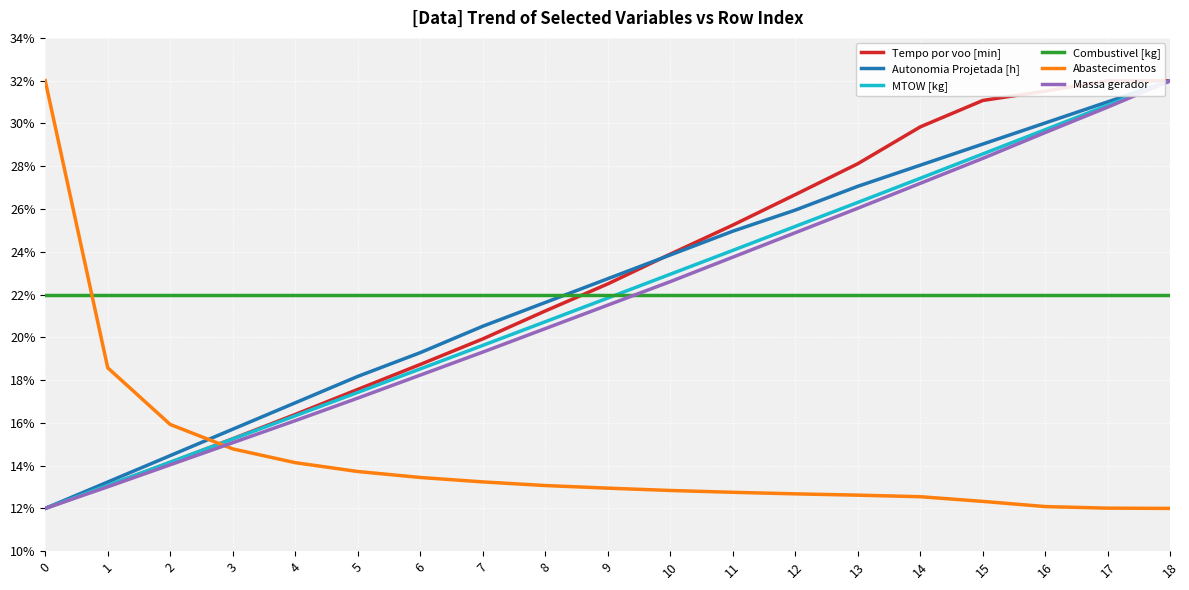

What is the lowest value of the Autonomia Projetada [h] series?

12.0